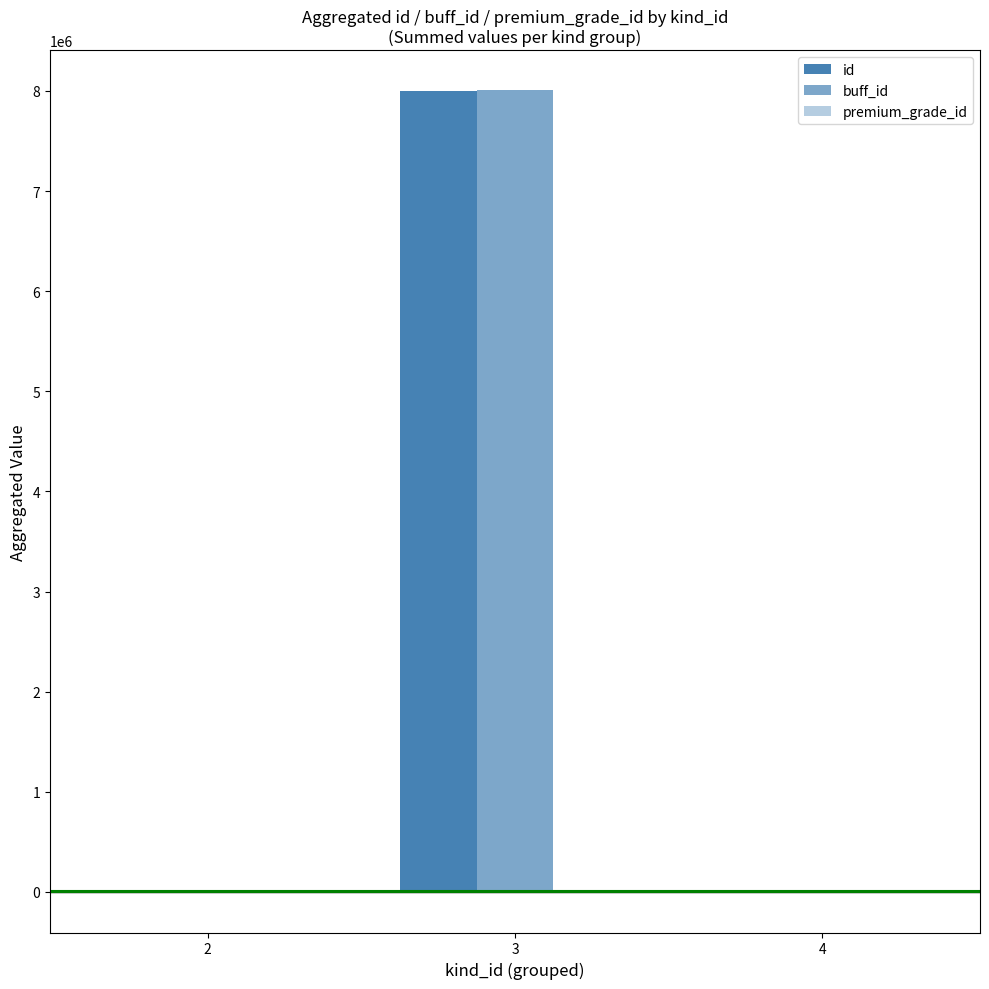

Is the value of premium_grade_id at 3 greater than the value of buff_id at 4?

No